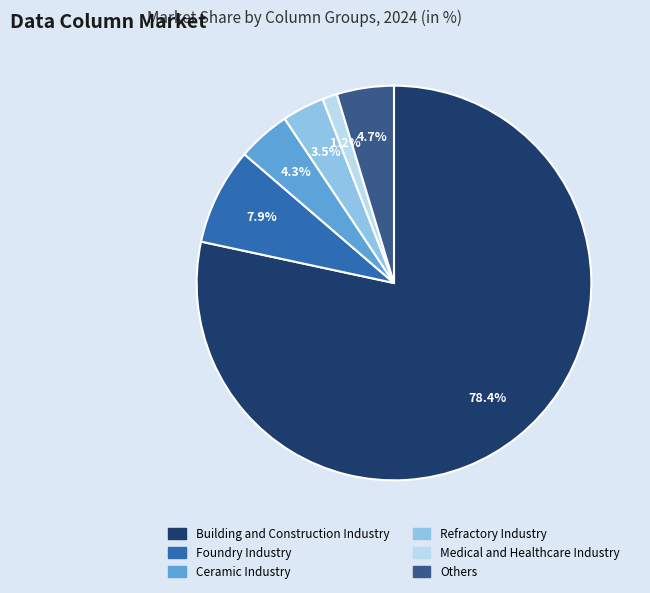

Does any single category account for the majority?

Yes